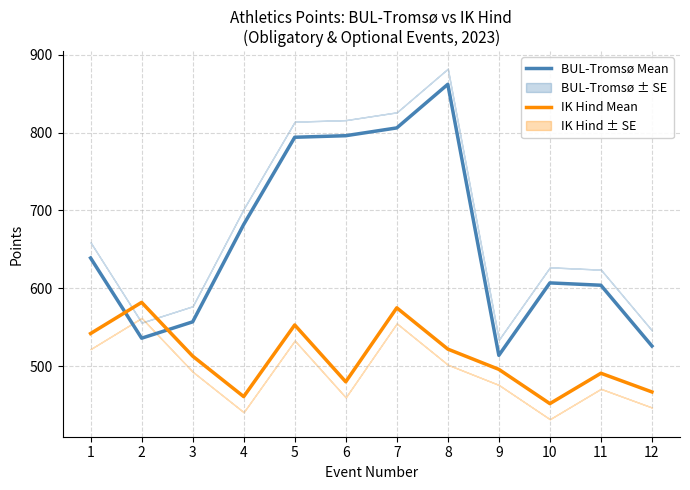

True or false: IK Hind Mean has more than 1 points higher than both neighbors.

True